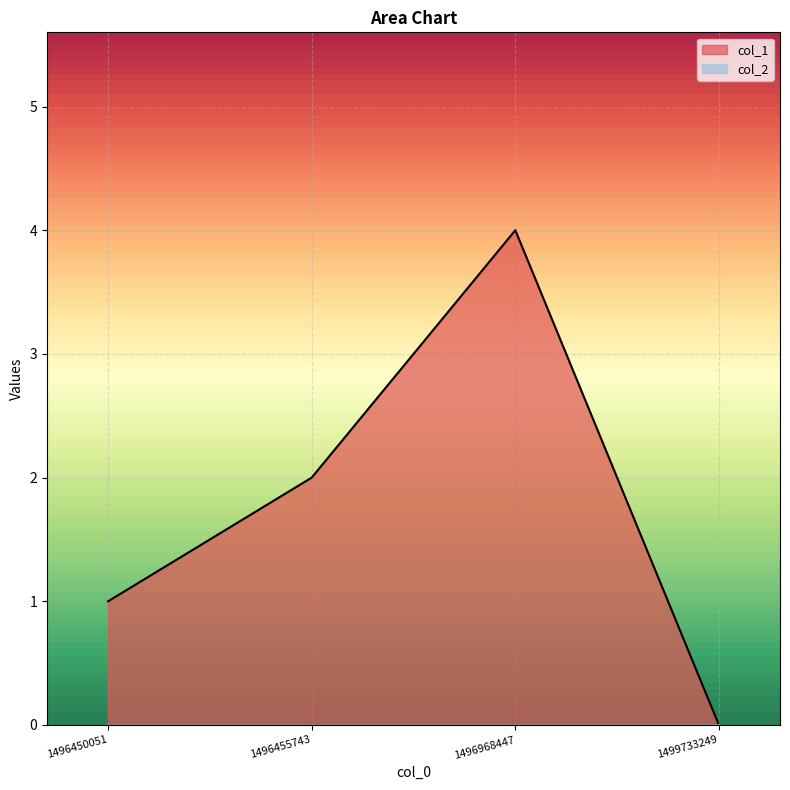

What is the difference between the maximum and minimum values?

4